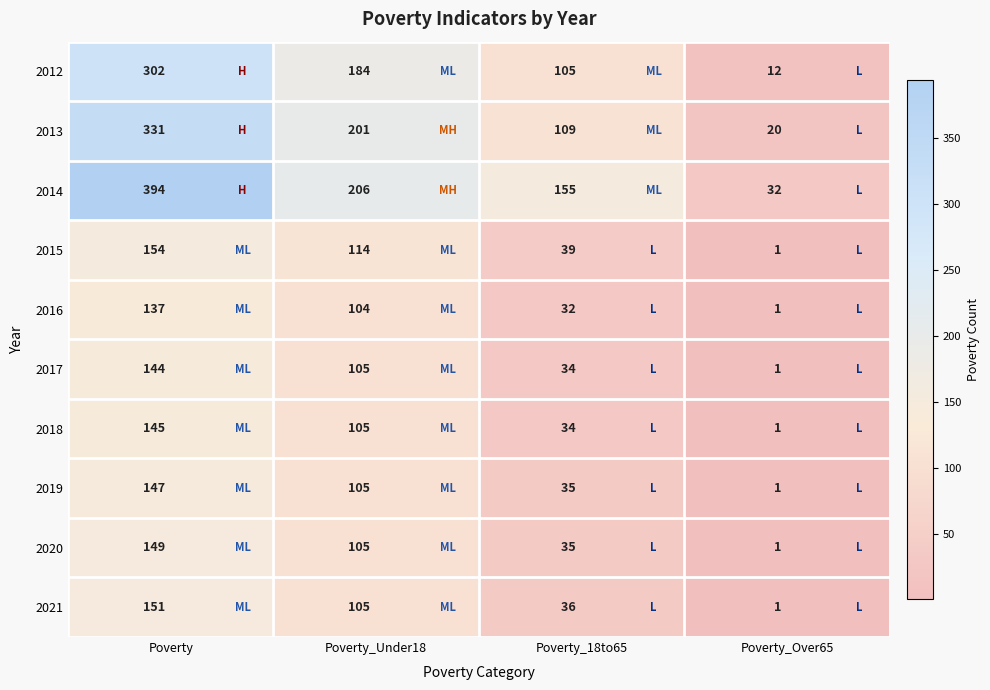

At which label does 2016 reach its minimum?

Poverty_Over65